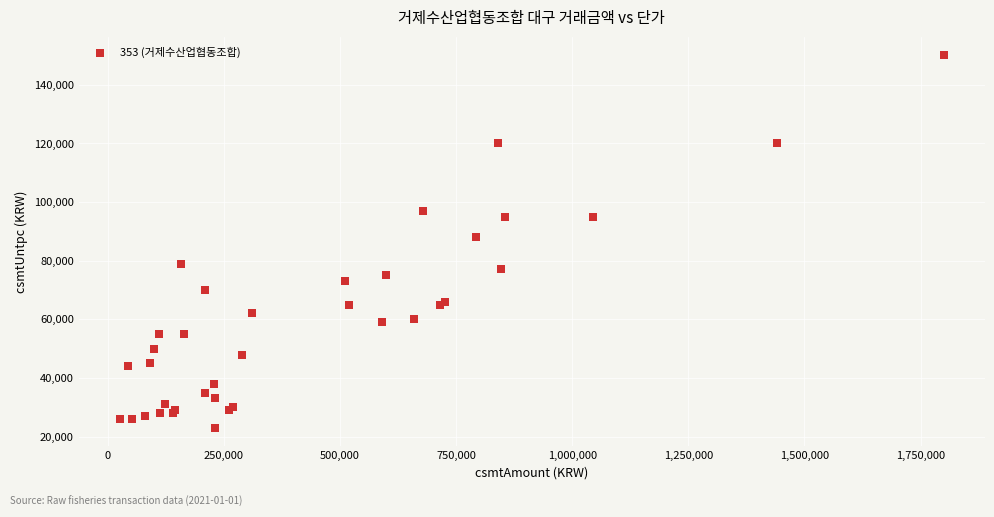

What Y value in the scatter plot is closest to 86500?

88000